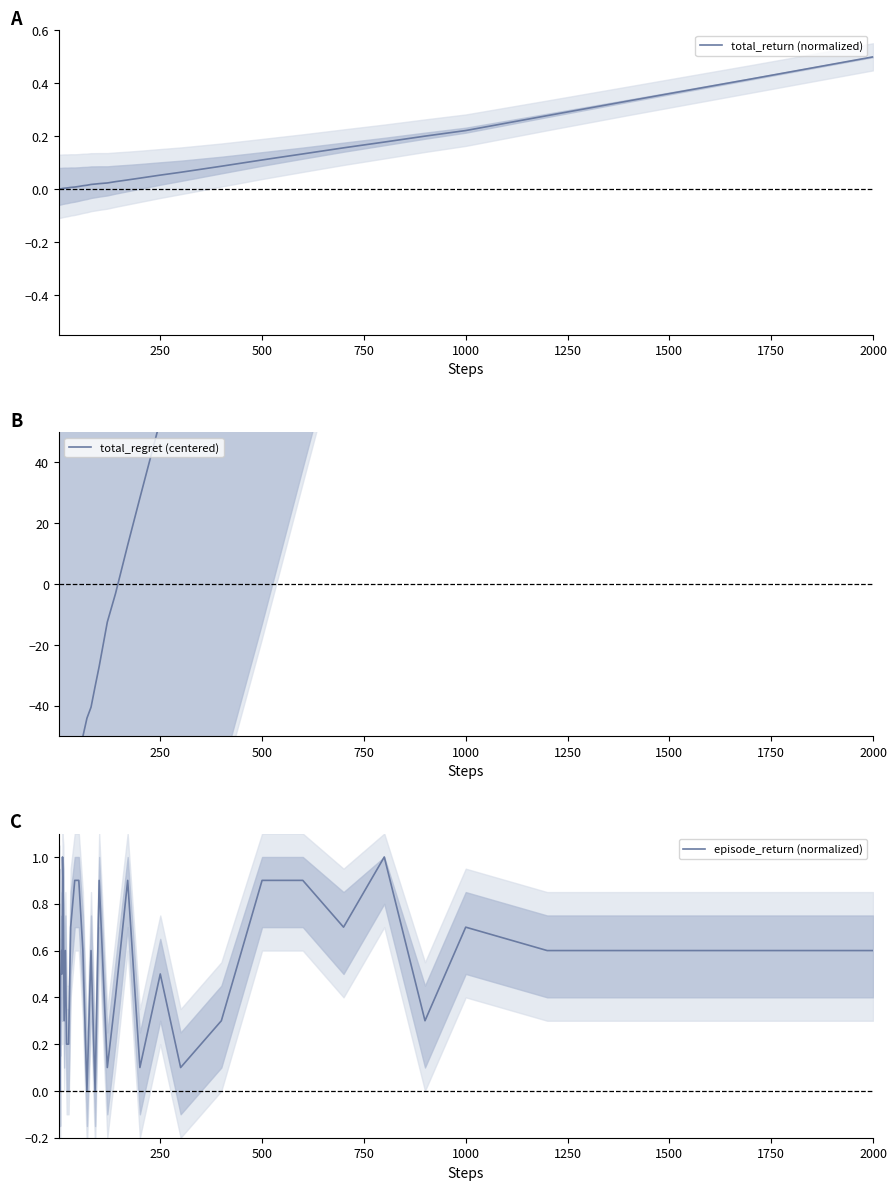

How many data points in episode_return (normalized) are above 0?

37